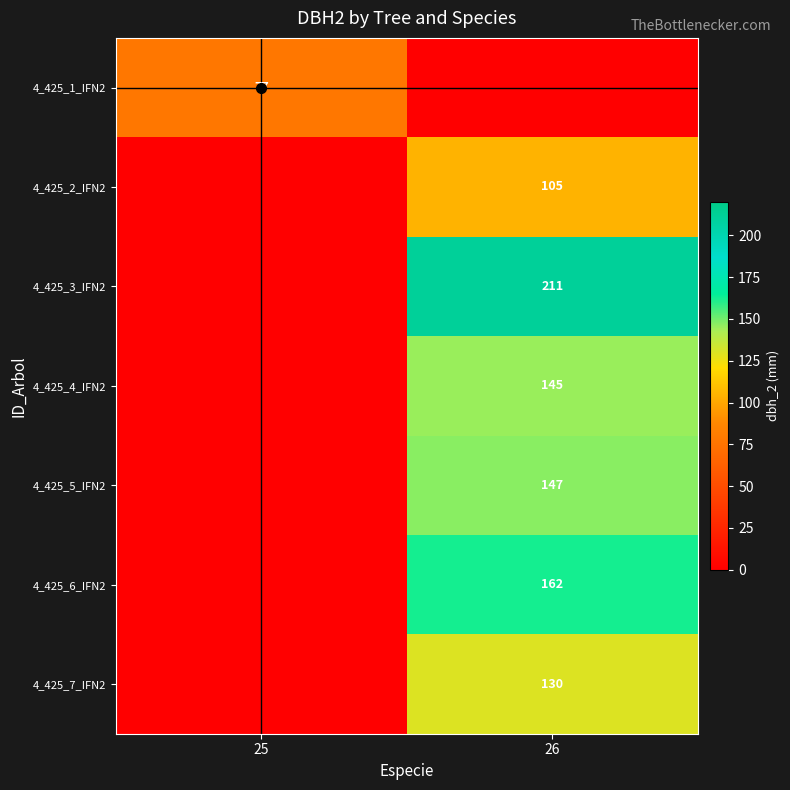

True or false: 4_425_3_IFN2 has a value of 108 at 26.

False